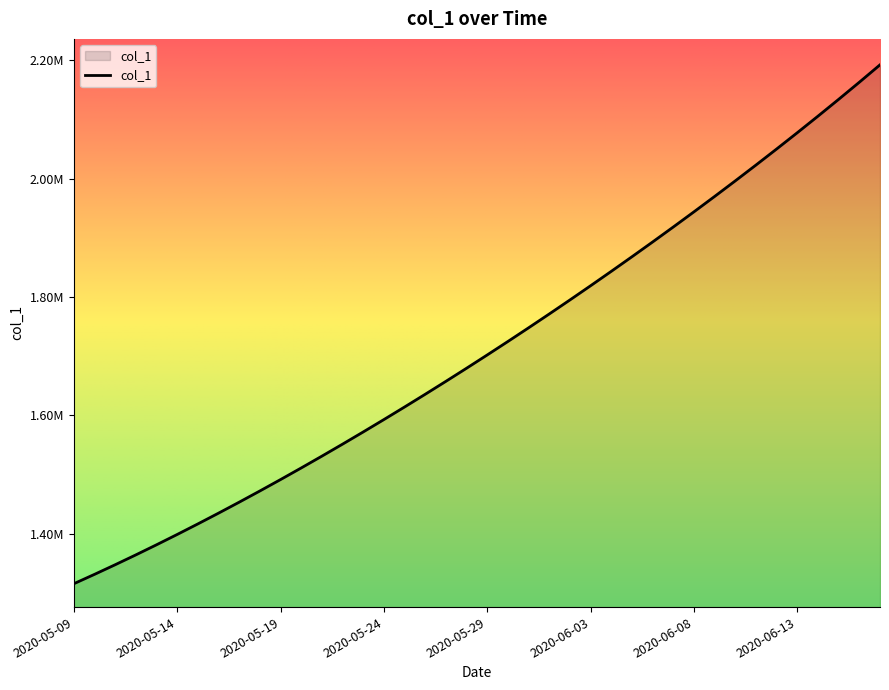

Does the chart have visible grid lines?

No